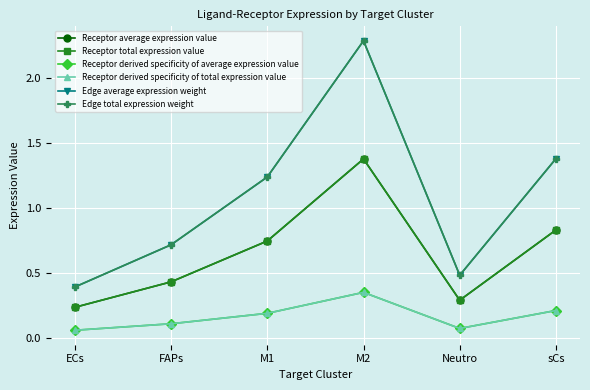

What is the highest value of the Edge average expression weight series?

2.3